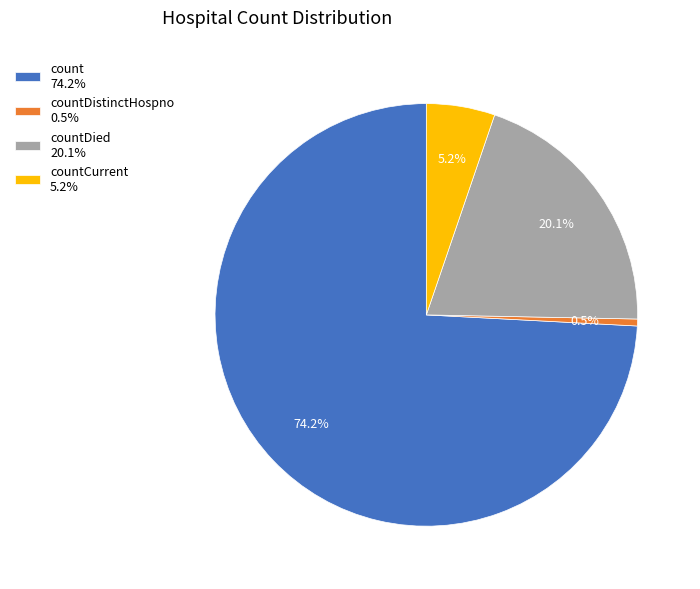

Rank the categories by value from highest to lowest.

count 74.2%, countDied 20.1%, countCurrent 5.2%, countDistinctHospno 0.5%